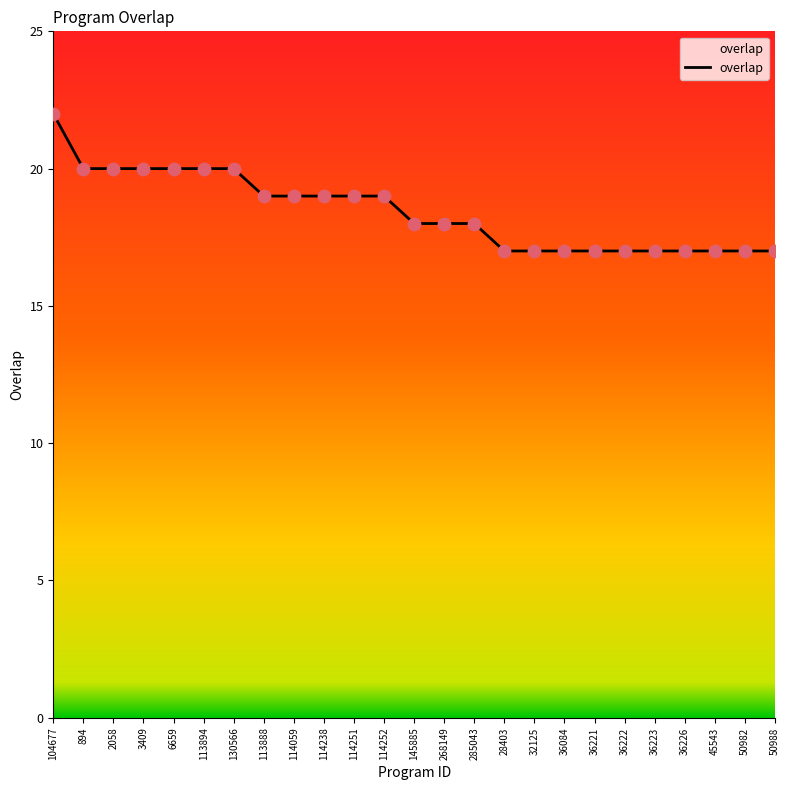

Approximately how many times larger is the value at 28403 compared to 50982?

1.0